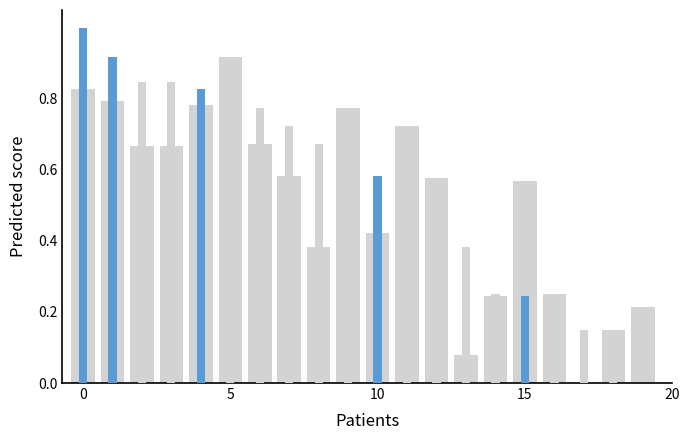

Is it true that the value at 15 is 0.9?

False